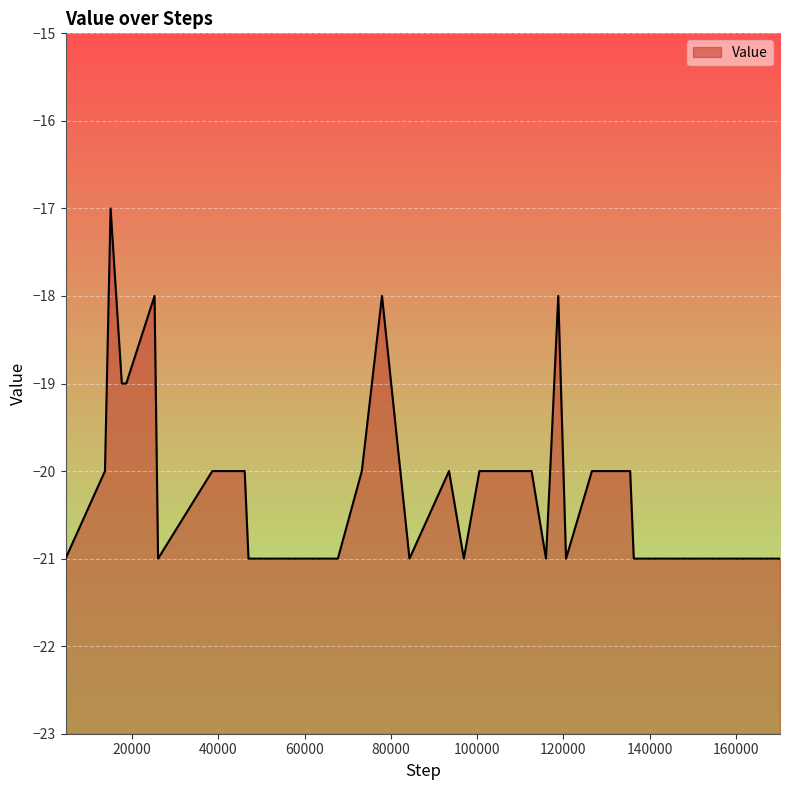

Which category has the highest value across all series?

15053